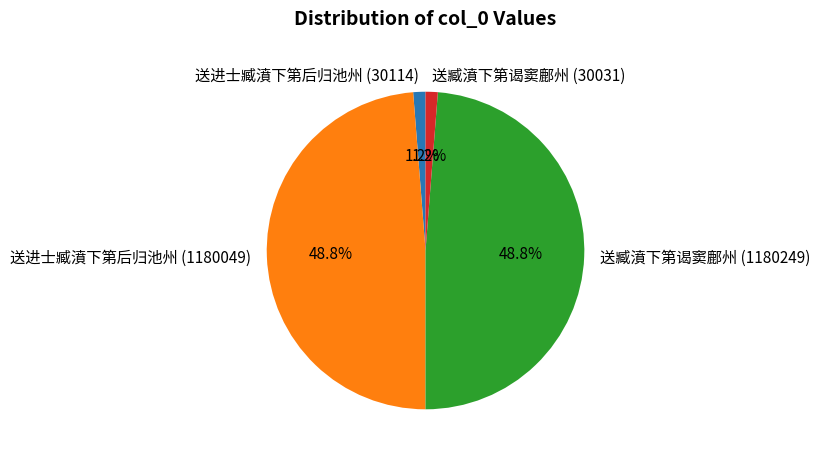

True or false: 送进士臧濆下第后归池州 (1180049) accounts for 49% of the total.

True